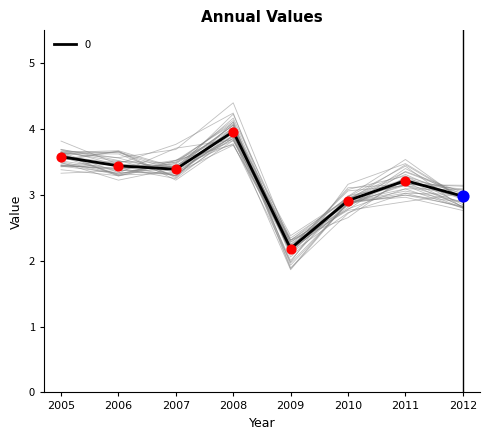

Is it true that 0 equals 1.4 at 2009?

False